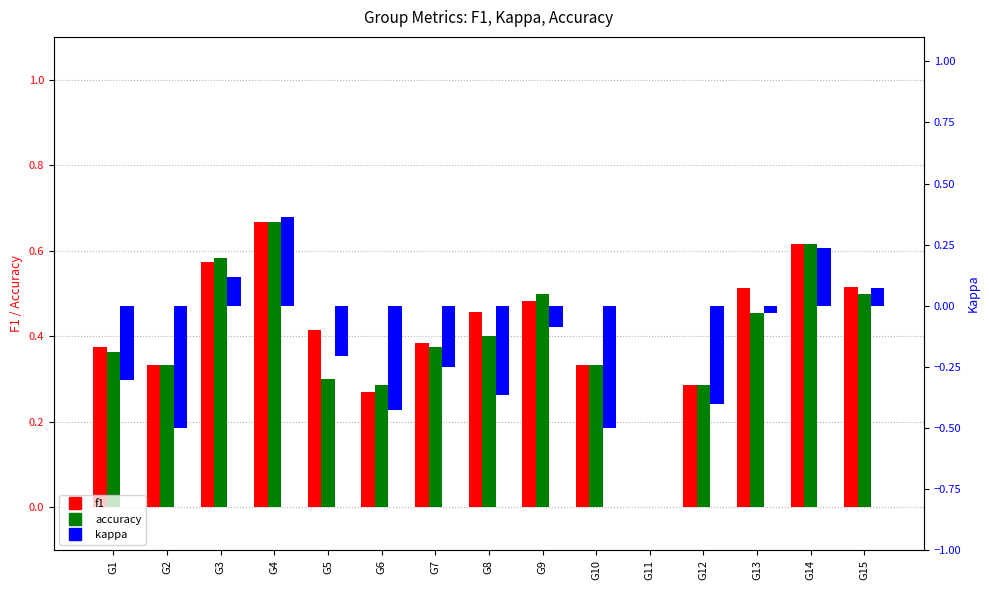

What is the value of the f1 bar at the 7th from the left?

0.4